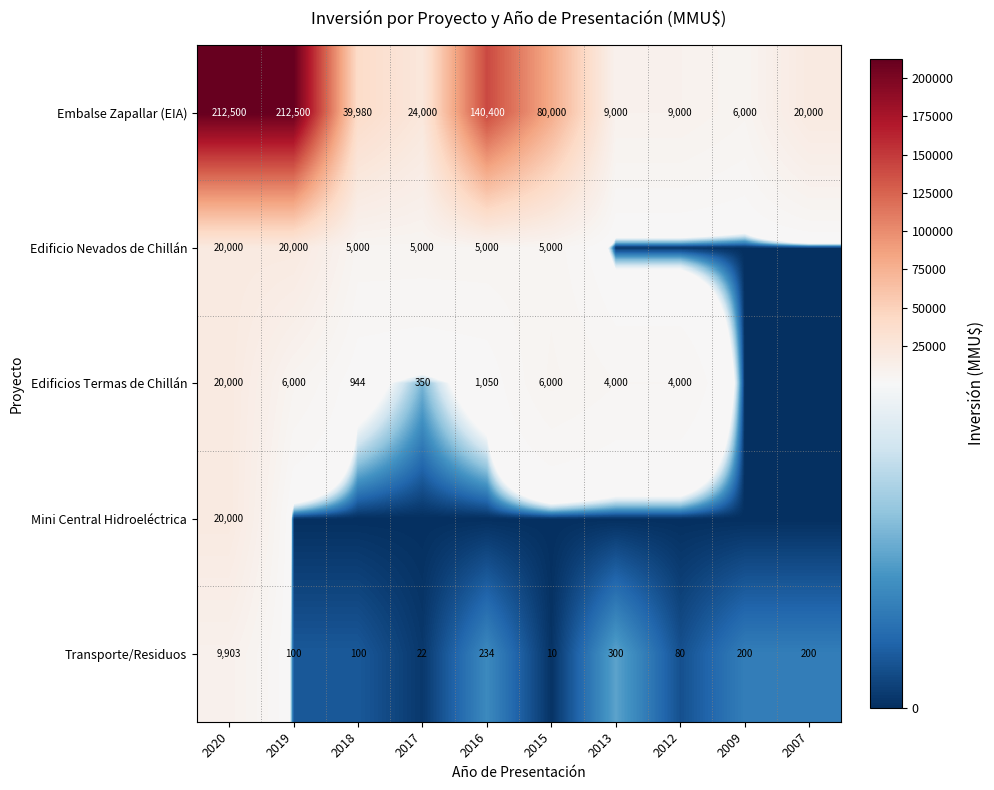

What value does the Embalse Zapallar (EIA) series have at 2020, to the nearest 100?

212500